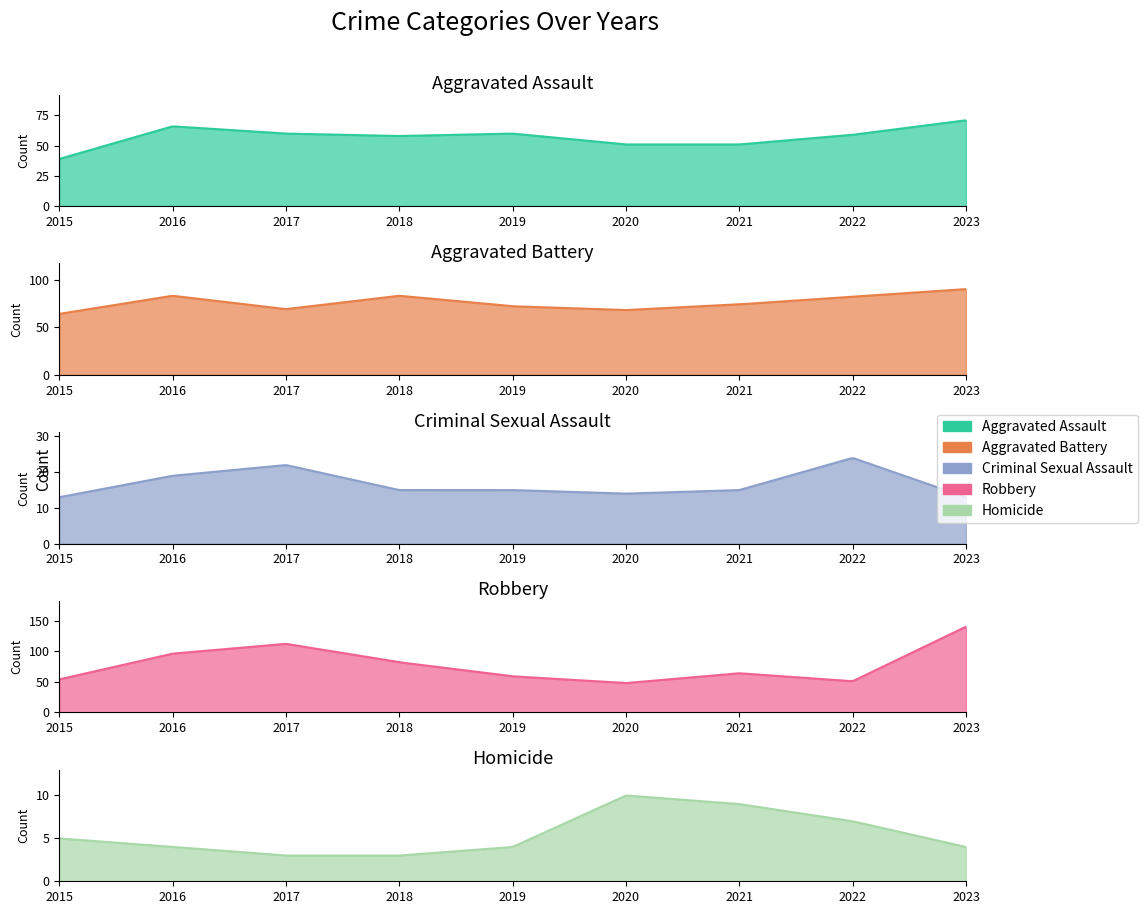

At which category does Aggravated Assault reach its first local valley?

2018